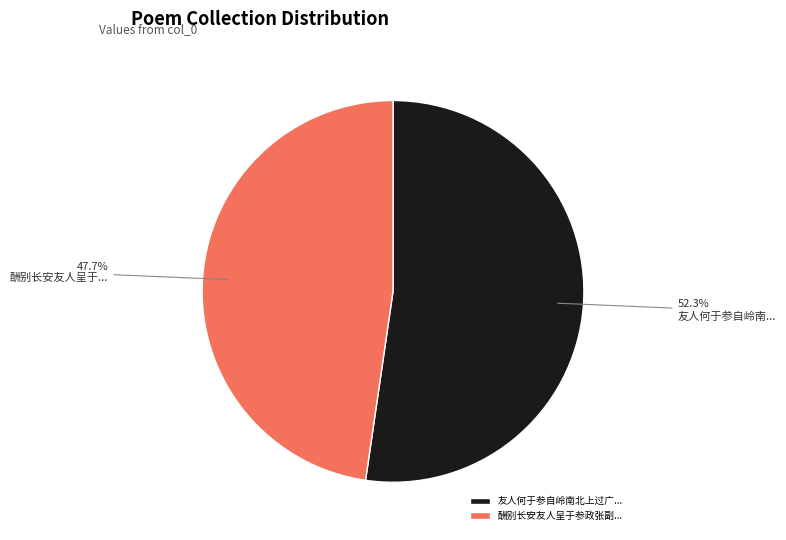

Which has a higher value, 酬别长安友人呈于参政张副... or 友人何于参自岭南北上过广...?

友人何于参自岭南北上过广...